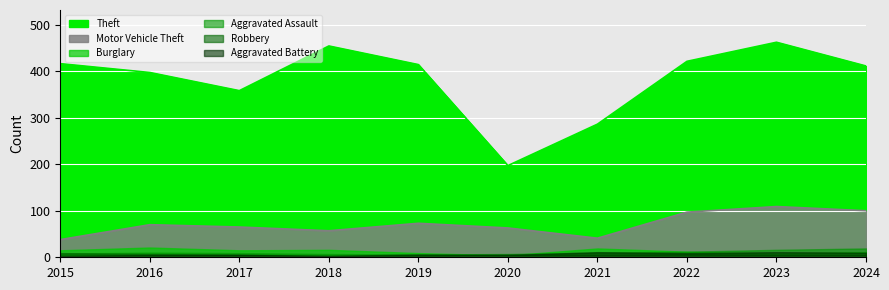

What are all the series names shown in the legend?

Theft, Motor Vehicle Theft, Burglary, Aggravated Assault, Robbery, Aggravated Battery